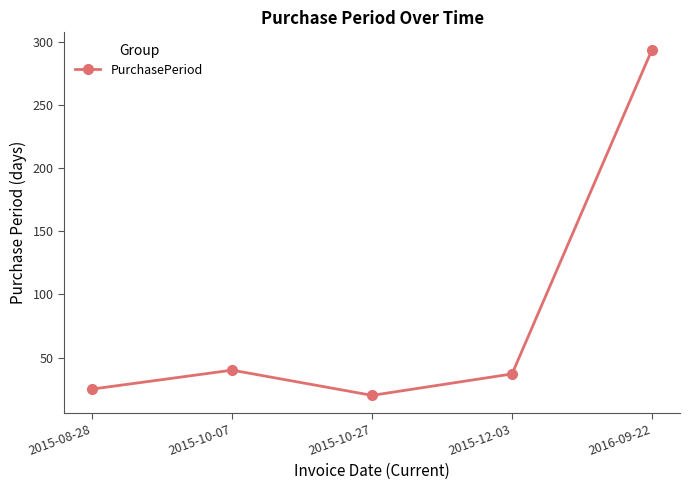

Where is the first local maximum?

2015-10-07